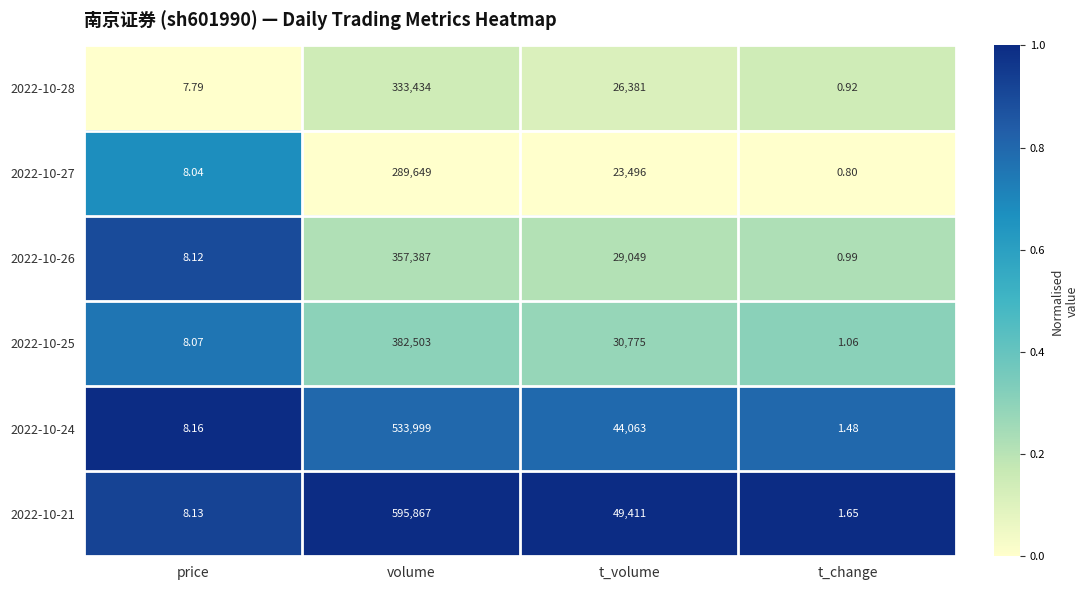

At how many categories does at least one series exceed 0?

4